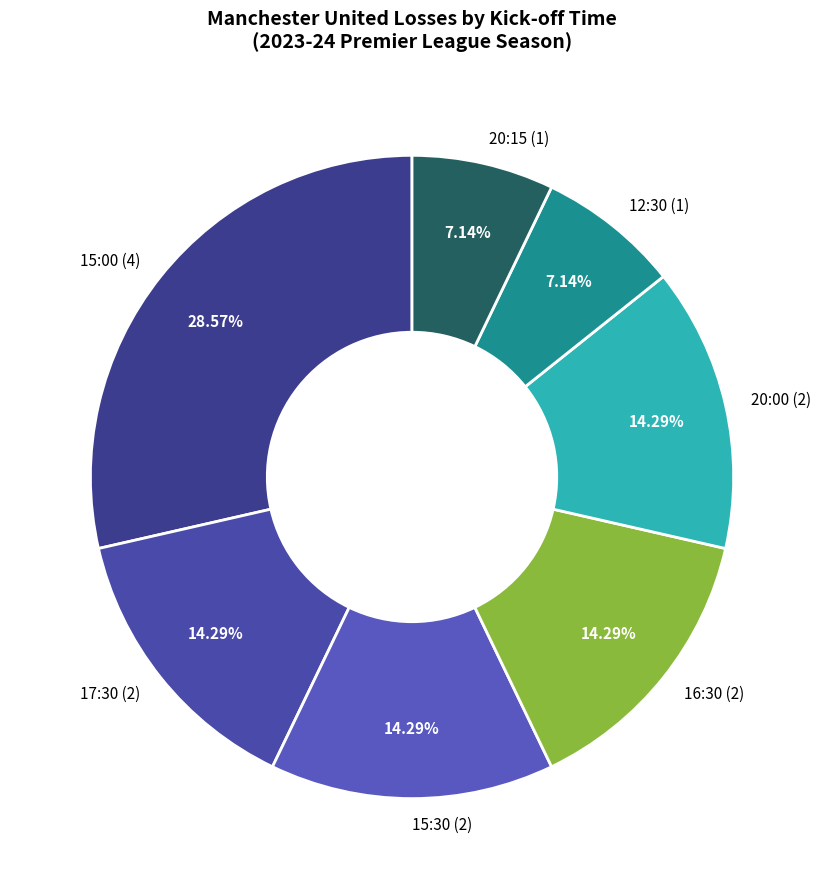

Does 12:30 (1) represent more than half of the total?

No